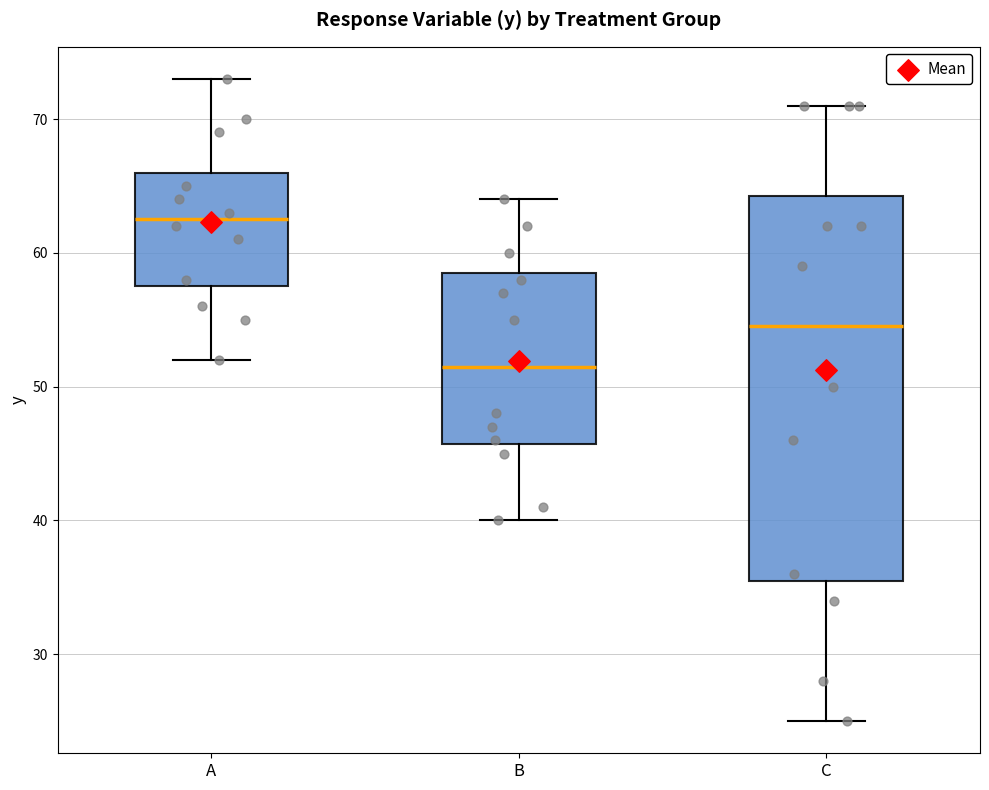

Reading left to right, read every box against the y-axis: the position of its median line, the range the box covers, and the ends of its whiskers. The values are not printed on the chart, so give them approximately, as read against the axis.

A: median 63, box 58 to 66, whiskers 52 to 73
B: median 52, box 46 to 59, whiskers 40 to 64
C: median 55, box 36 to 64, whiskers 25 to 71